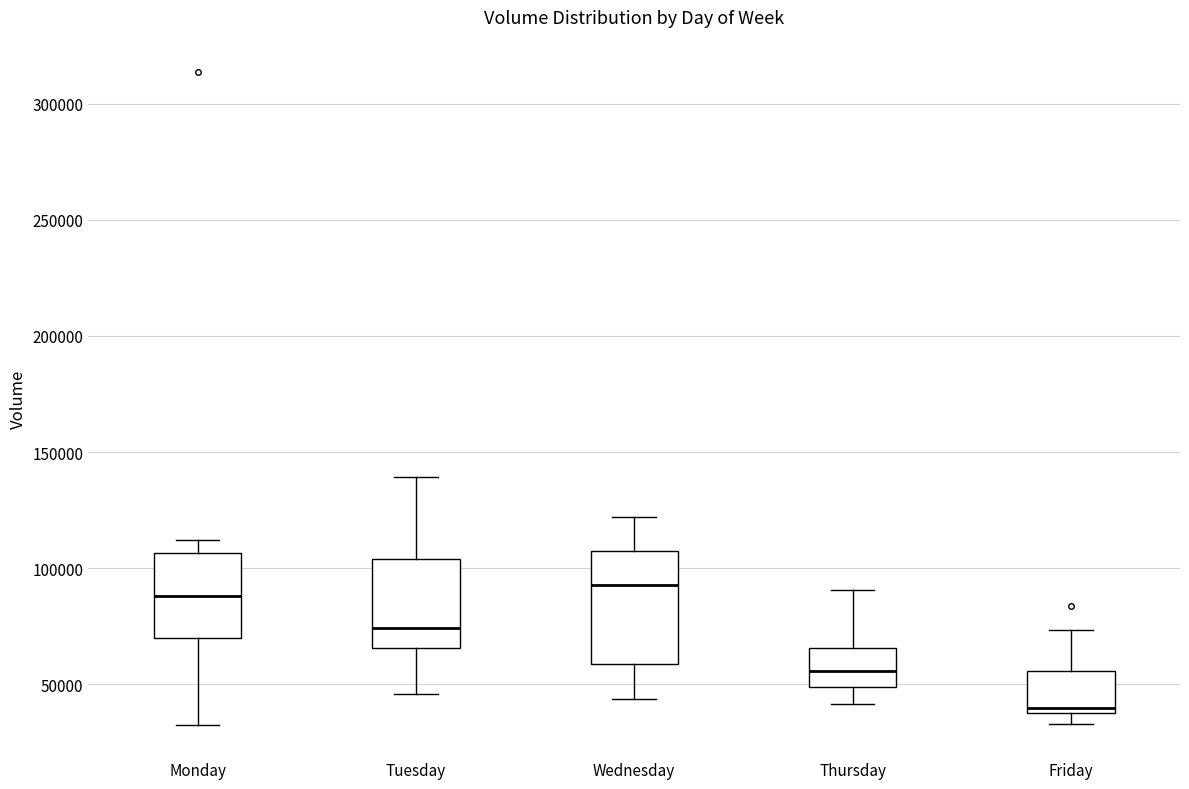

Reading left to right, read every box against the y-axis: the position of its median line, the range the box covers, and the ends of its whiskers. The values are not printed on the chart, so give them approximately, as read against the axis.

Monday: median 90000, box 70000 to 105000, whiskers 35000 to 110000
Tuesday: median 75000, box 65000 to 105000, whiskers 45000 to 140000
Wednesday: median 95000, box 60000 to 105000, whiskers 45000 to 120000
Thursday: median 55000, box 50000 to 65000, whiskers 40000 to 90000
Friday: median 40000 (just above the box's lower edge), box 40000 to 55000, whiskers 35000 to 75000